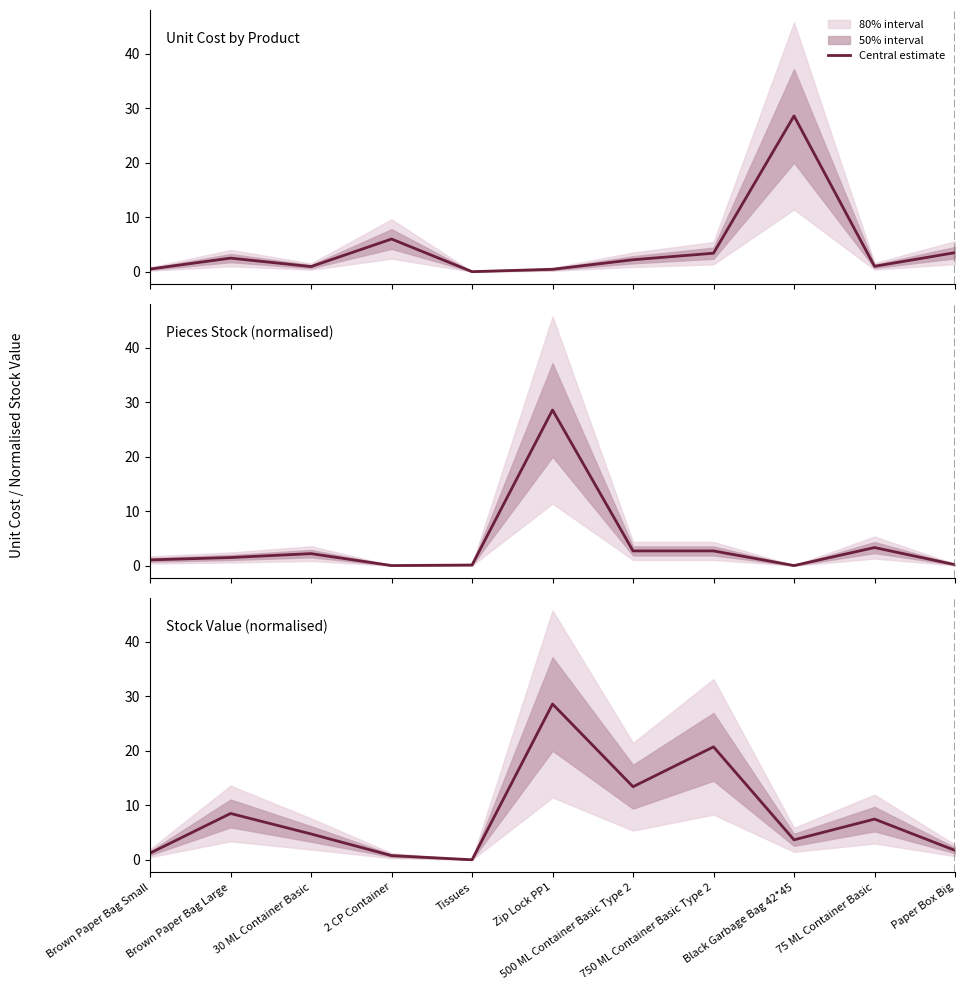

At which category is the sum across all series the highest?

Zip Lock PP1